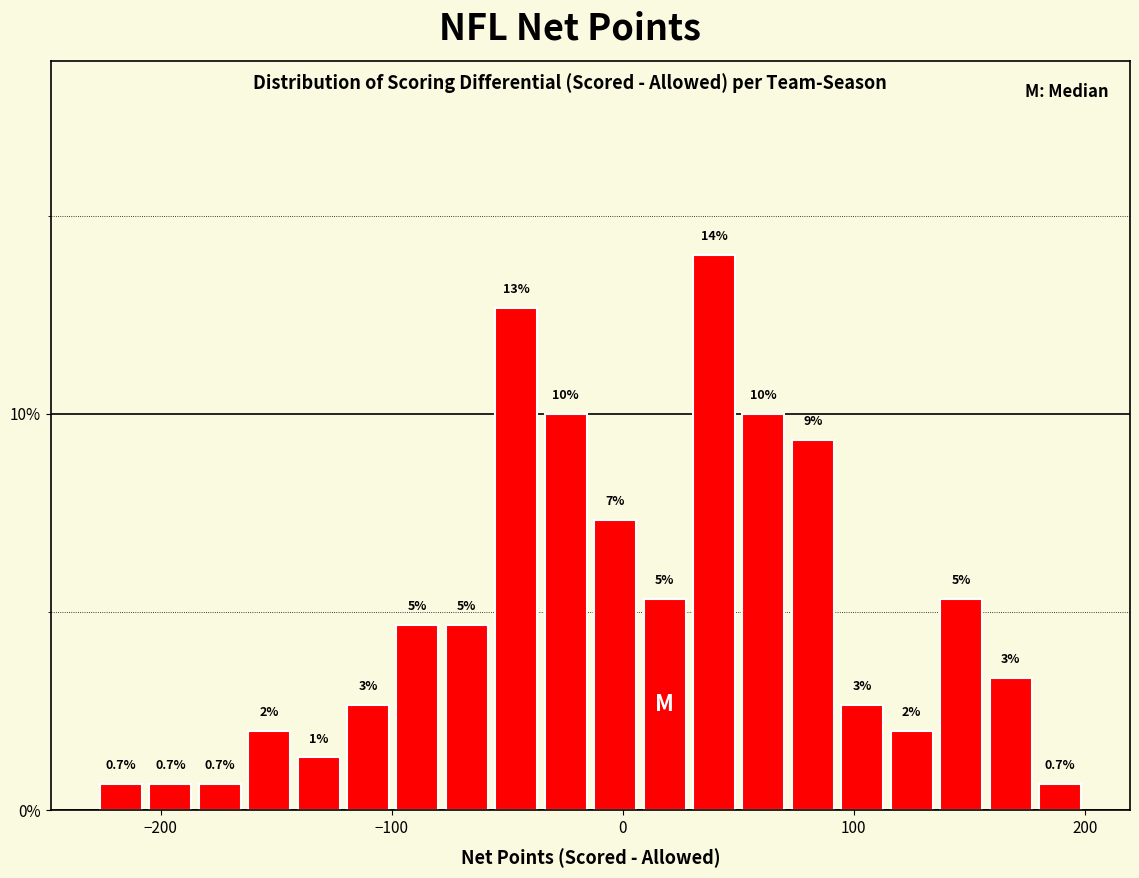

Read against the x-axis, roughly where is the centre of the tallest bar?

40